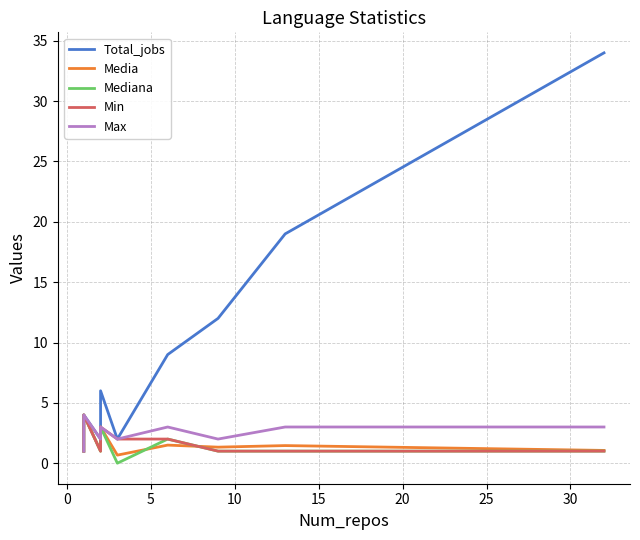

Which series has the widest spread of values?

Total_jobs